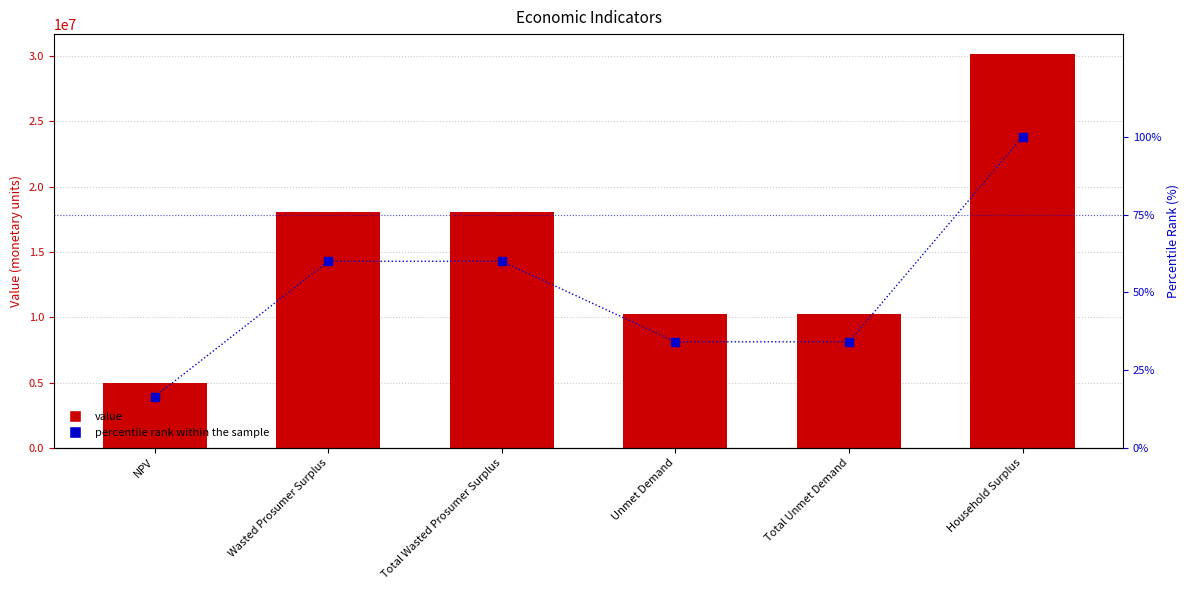

The percentile rank within the sample series shows 51.7 at Total Unmet Demand. True or false?

False